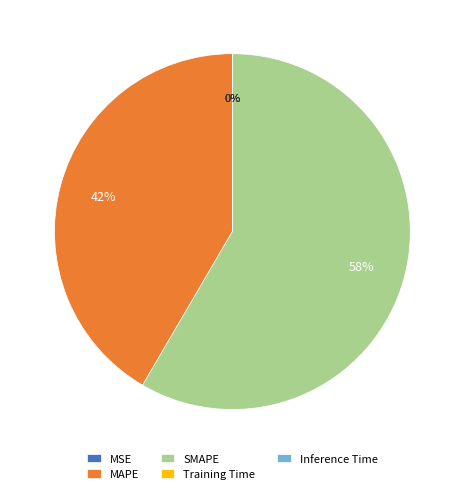

What is the largest slice in the pie chart?

SMAPE